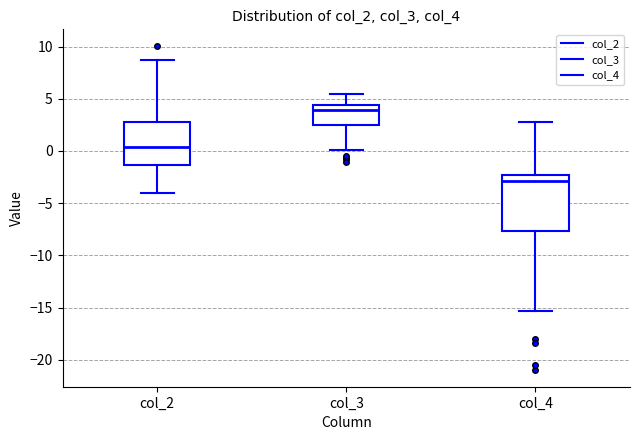

Which box has the lowest median line?

col_4